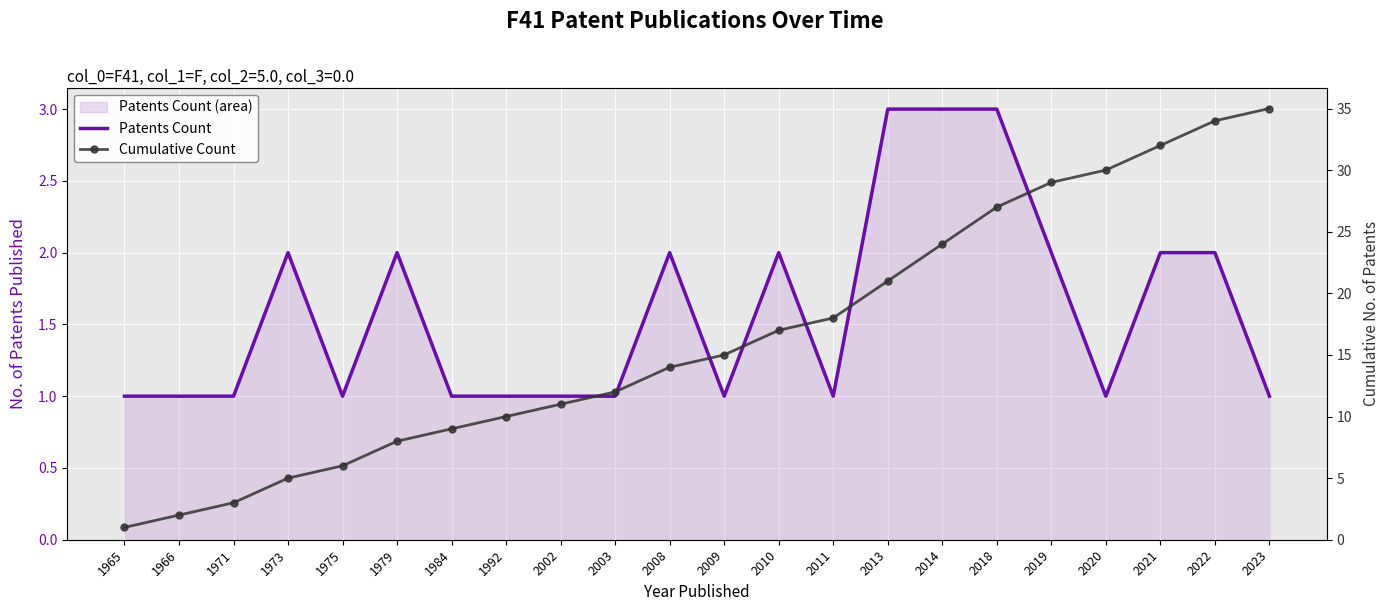

What is the difference between the highest and lowest values at 2014?

21